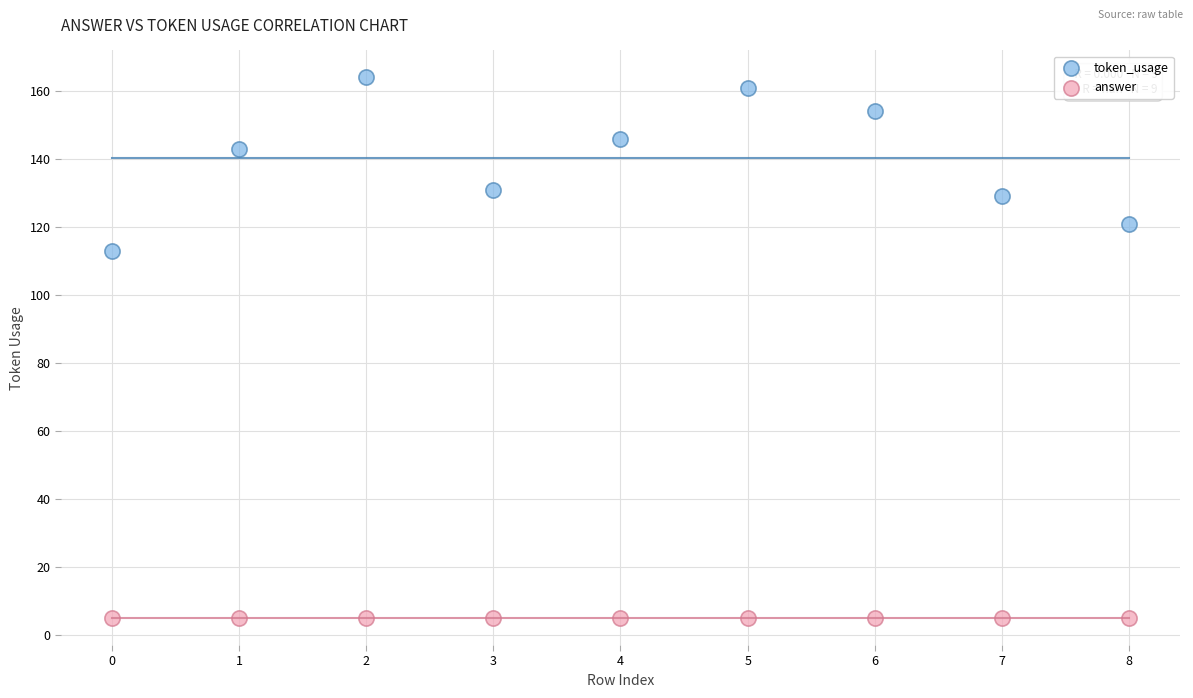

Which series contains the lowest Y value?

answer